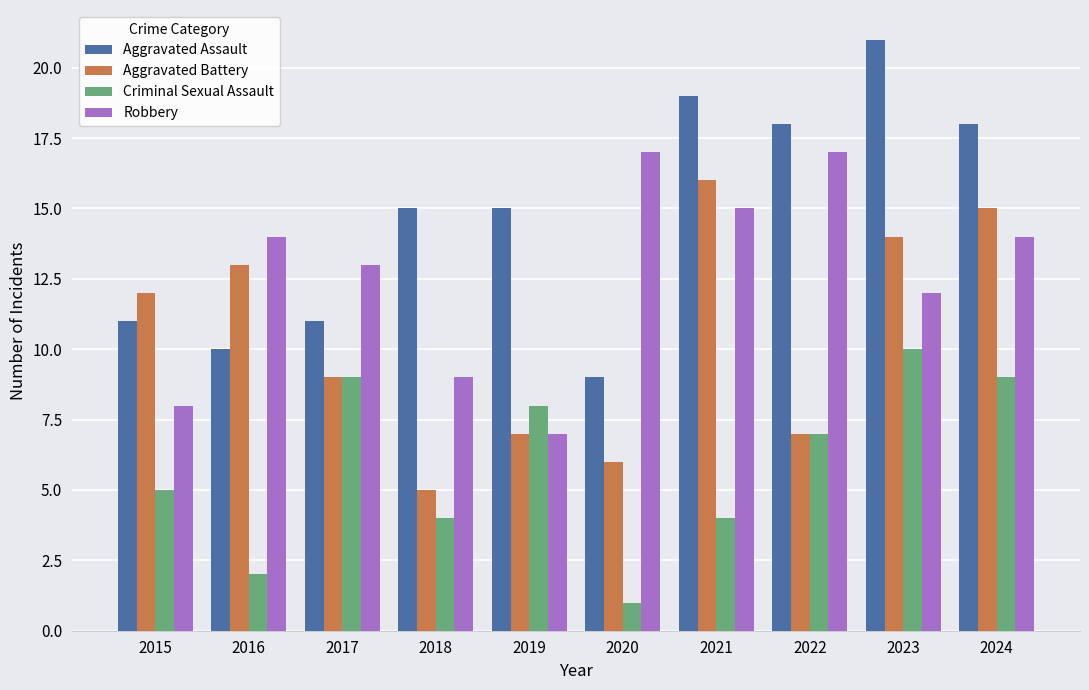

Which series has the largest range (max minus min)?

Aggravated Assault